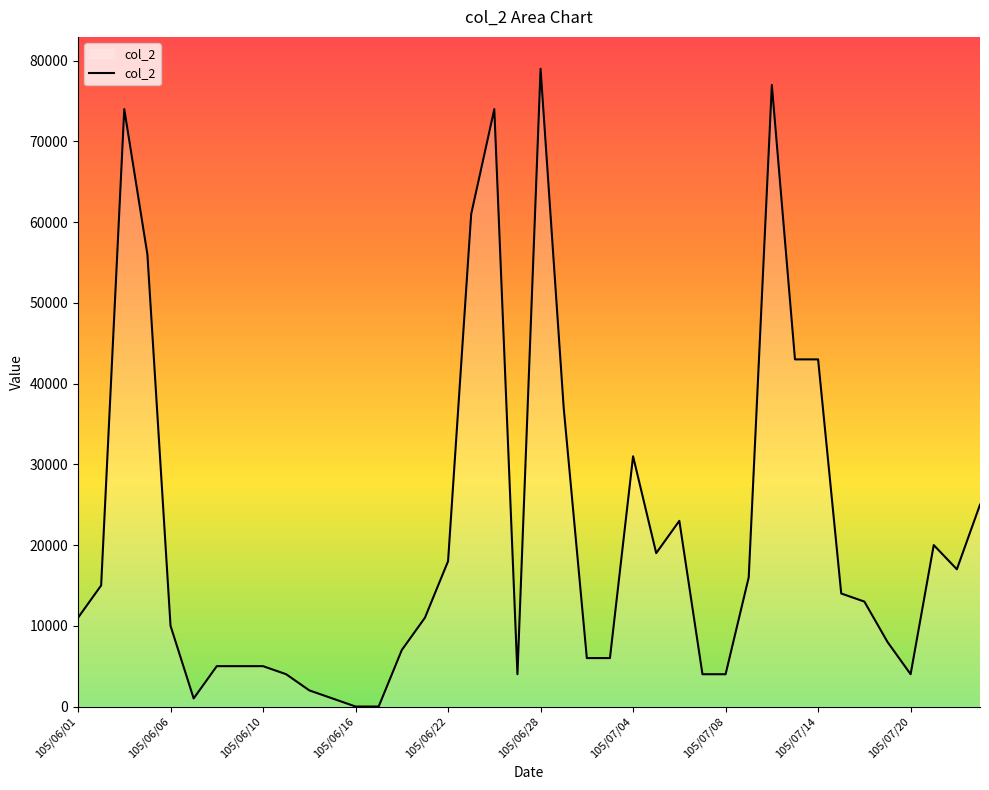

Does the chart display data point markers on the line(s)?

No